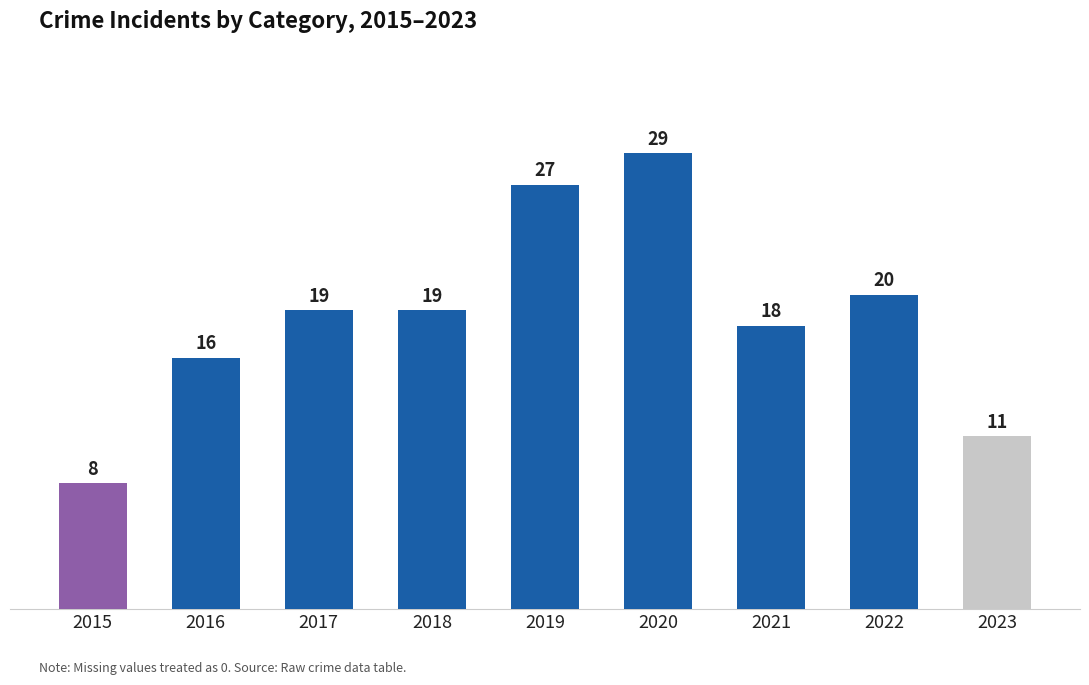

How many data points does each series have?

9